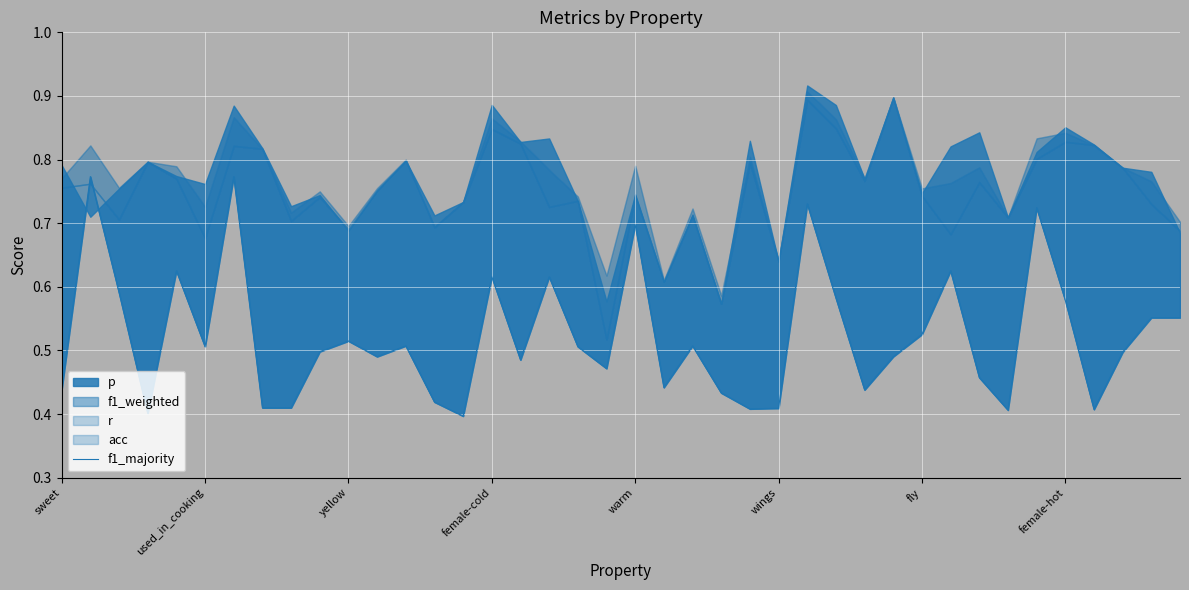

Reading left to right, extract all data points from this chart.

0.4	0.8	0.6	0.4	0.6	0.5	0.8	0.4	0.4	0.5	0.5	0.5	0.5	0.4	0.4	0.6	0.5	0.6	0.5	0.5	0.7	0.4	0.5	0.4	0.4	0.4	0.7	0.6	0.4	0.5	0.5	0.6	0.5	0.4	0.7	0.6	0.4	0.5	0.6	0.6